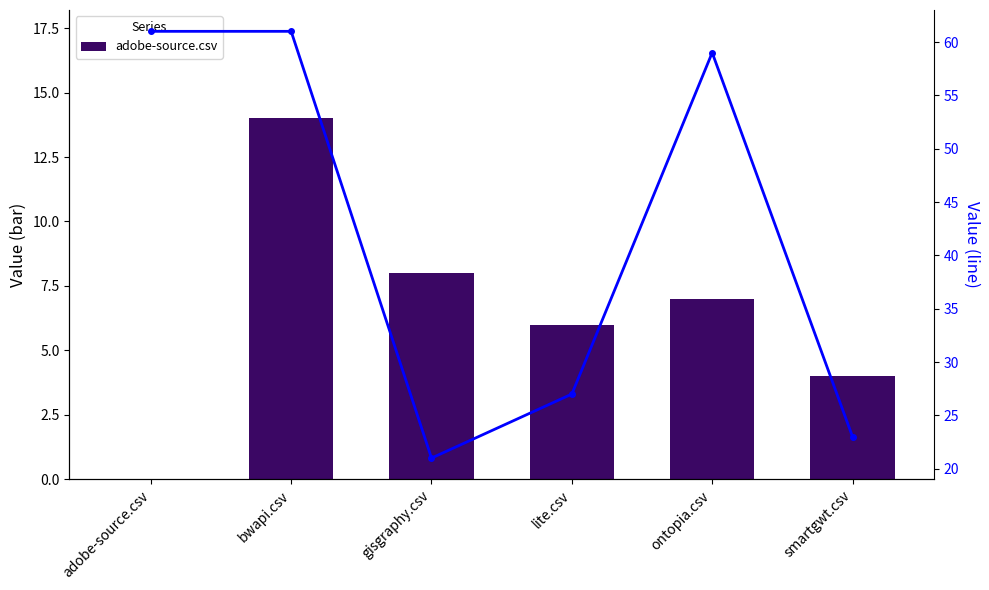

Which series has the largest total across all categories?

scen-connect.csv